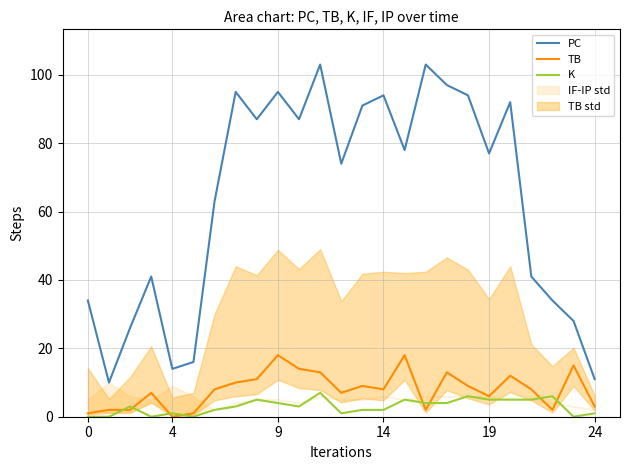

The PC series shows 114 at 15. True or false?

False